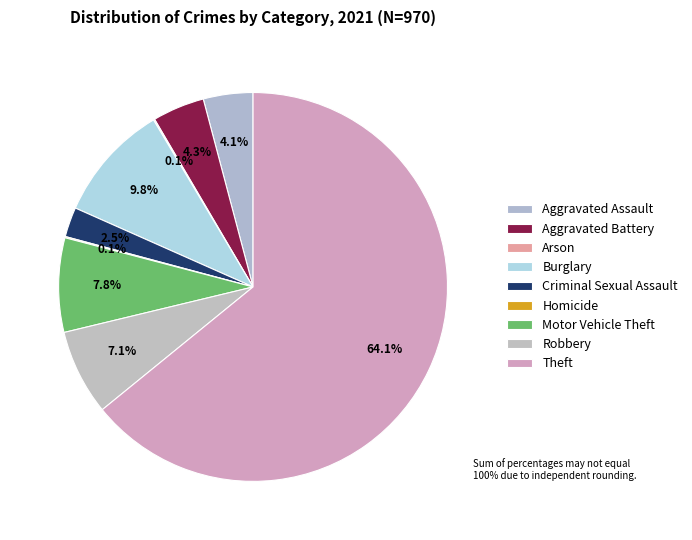

Is the sum of Theft and Aggravated Assault greater than half?

Yes